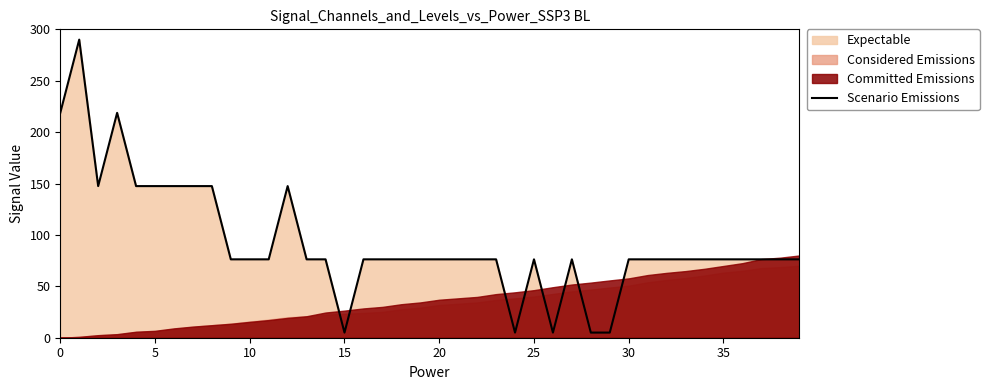

What is the label of the 2nd point from the right?

38